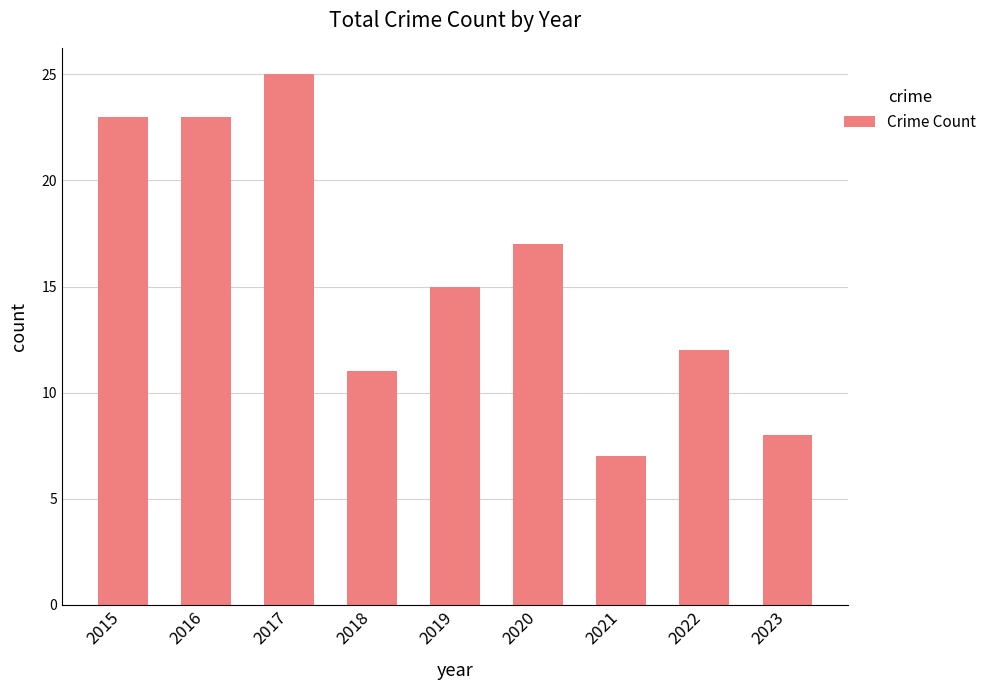

What is the greatest value displayed?

25